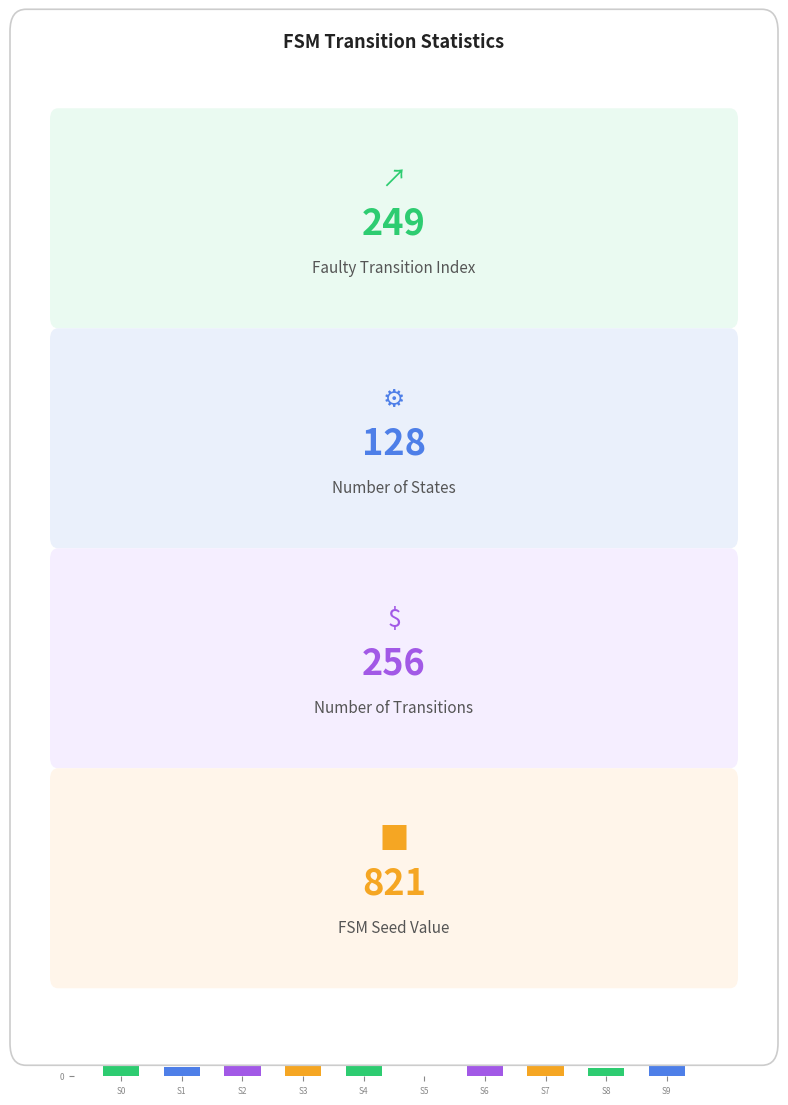

Rank the categories by value from lowest to highest.

S5, S8, S1, S4, S9, S2, S3, S7, S0, S6